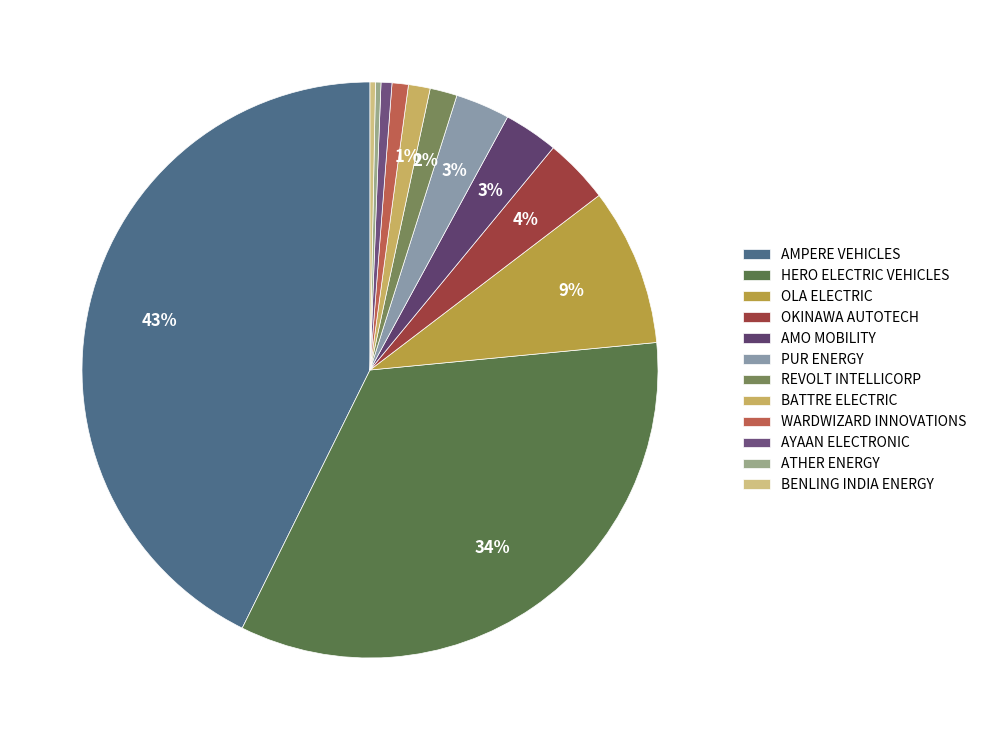

How many slices are in this pie chart?

12